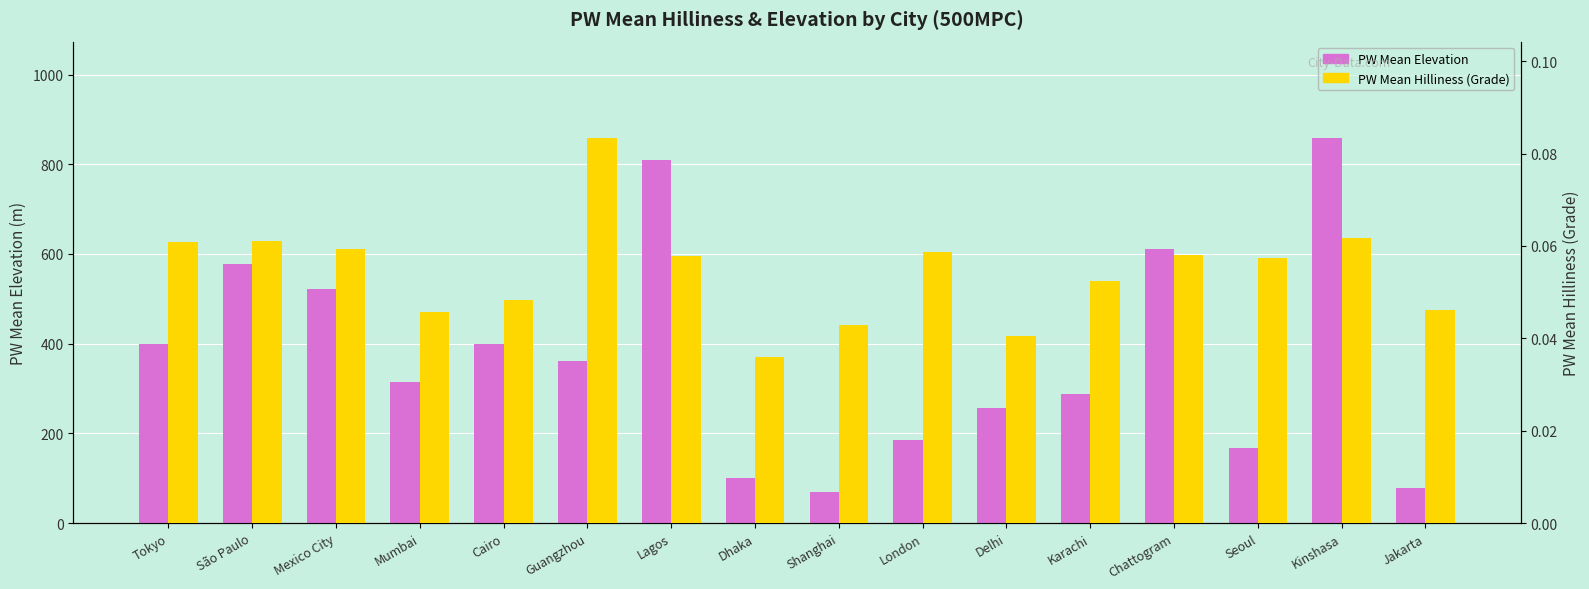

What value does the PW Mean Elevation series have at Dhaka?

99.9